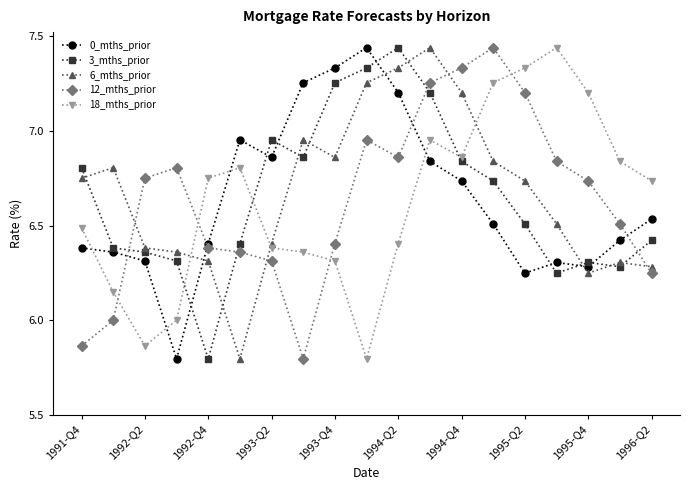

What is the sum of all 3_mths_prior values?

126.4